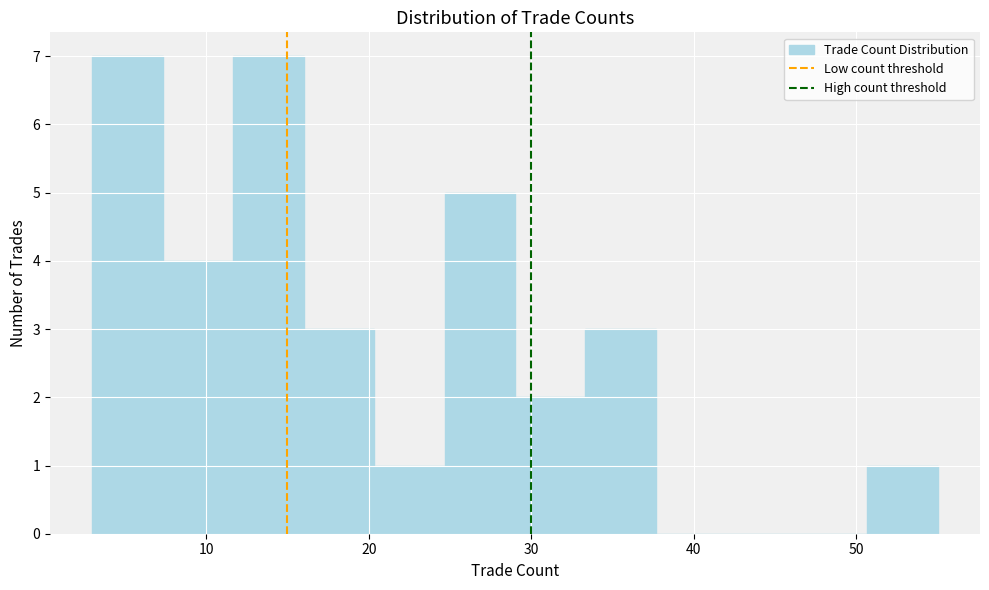

Reading left to right, transcribe this chart: for each bar, give the range it covers on the x-axis and its height. Neither the bar edges nor the heights are printed on the chart, so give them approximately, as read against the axes.

3 to 7: 7
7 to 12: 4
12 to 16: 7
16 to 20: 3
20 to 25: 1
25 to 29: 5
29 to 33: 2
33 to 38: 3
38 to 42: 0
42 to 46: 0
46 to 51: 0
51 to 55: 1